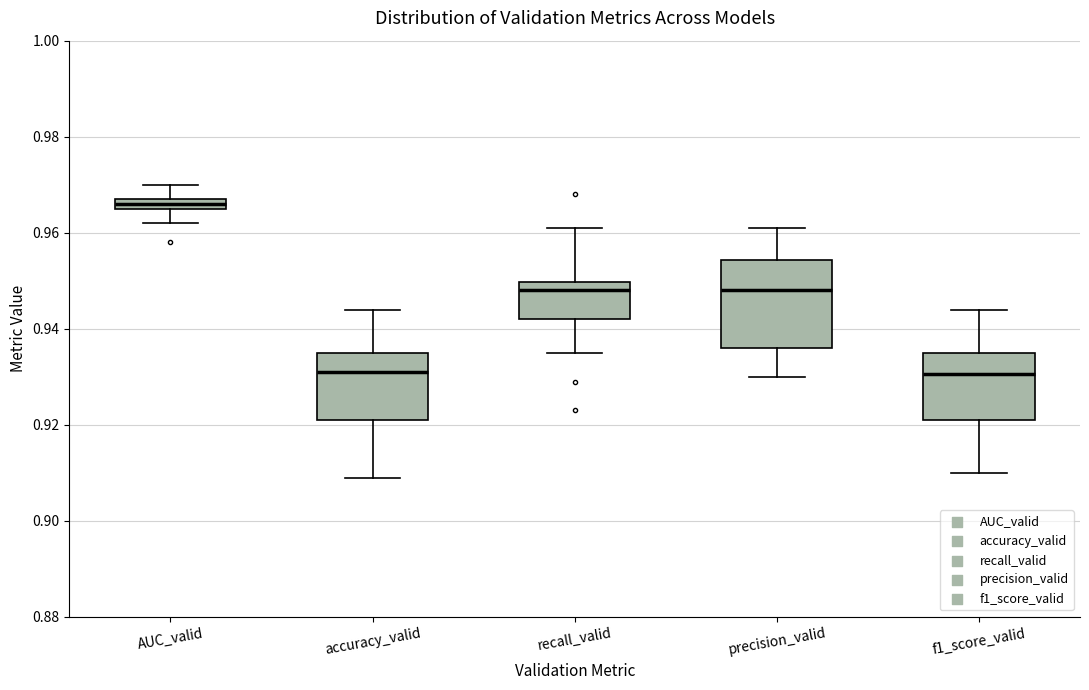

Which box is the tallest, from its lower edge to its upper edge?

precision_valid